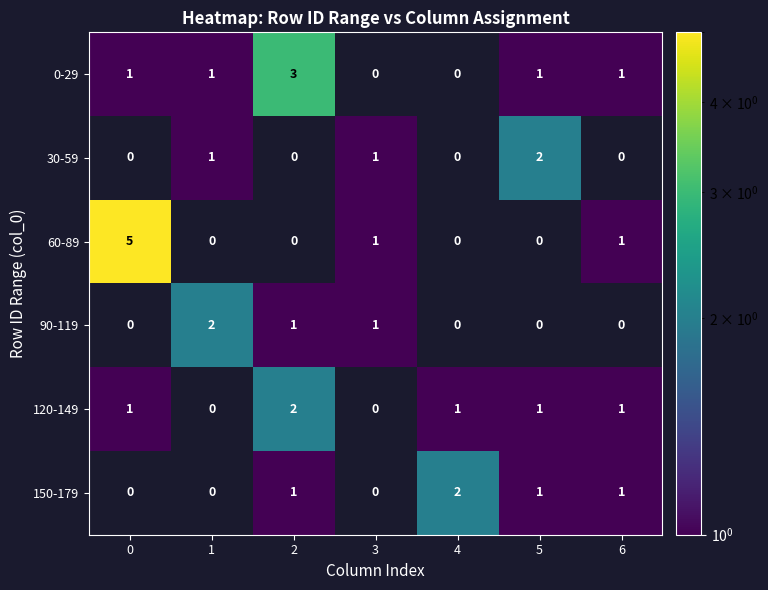

At how many categories does at least one series exceed 0?

7